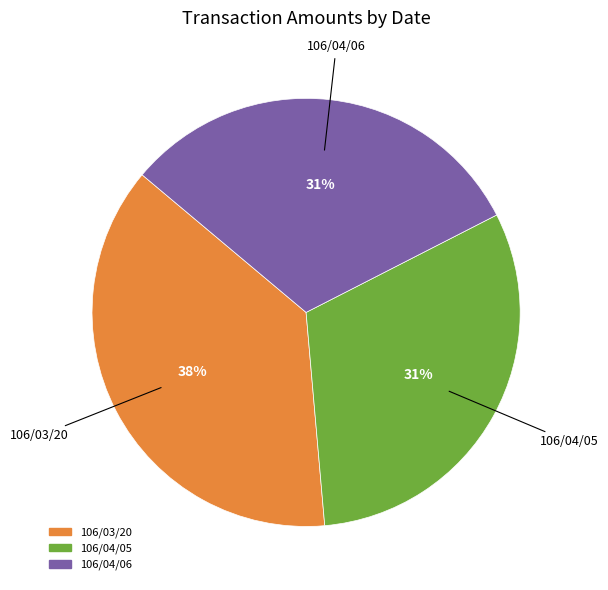

Is 106/03/20 the majority of the pie?

No